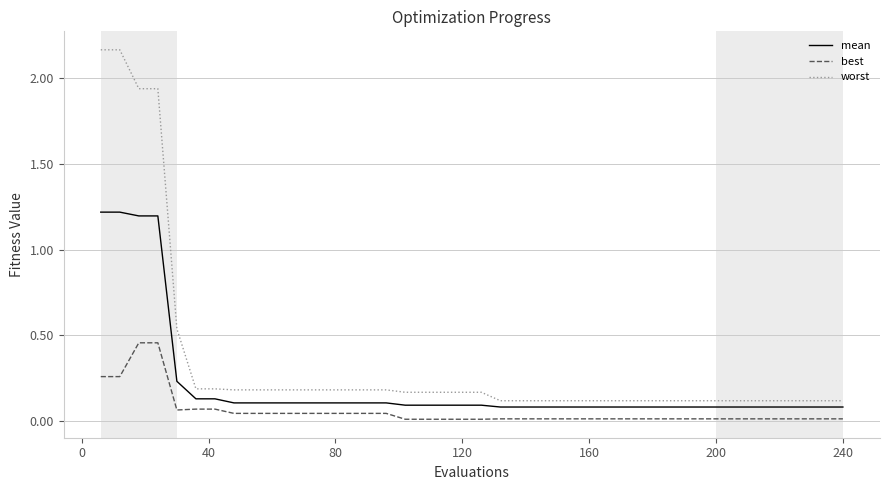

Which series has the largest total across all categories?

worst